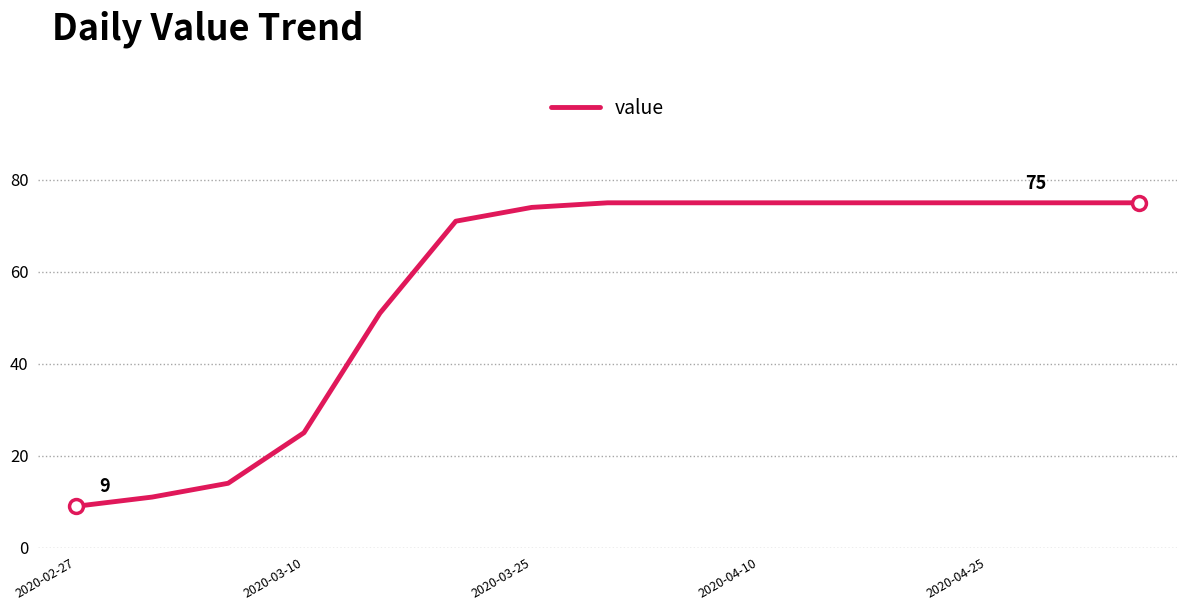

What is the minimum value shown in the chart?

9